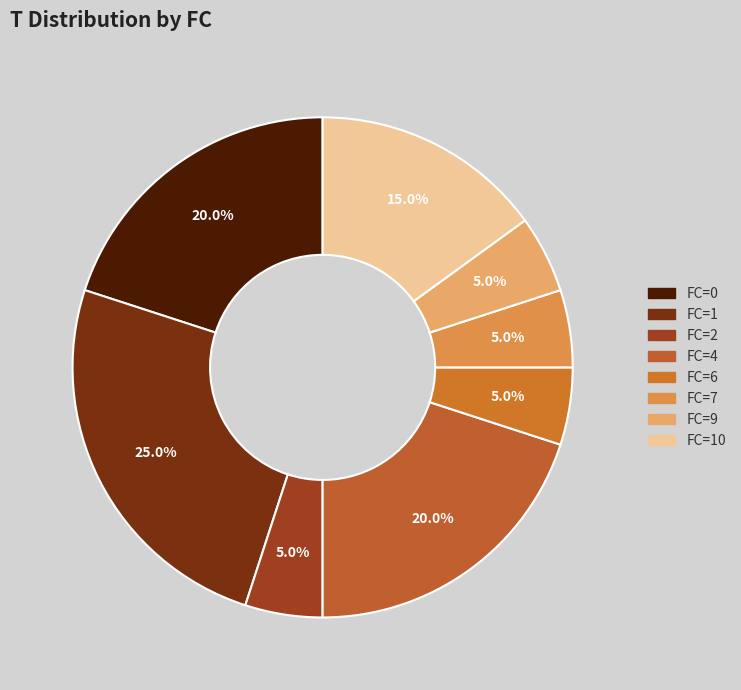

What percentage is NOT represented by FC=7?

95.0%